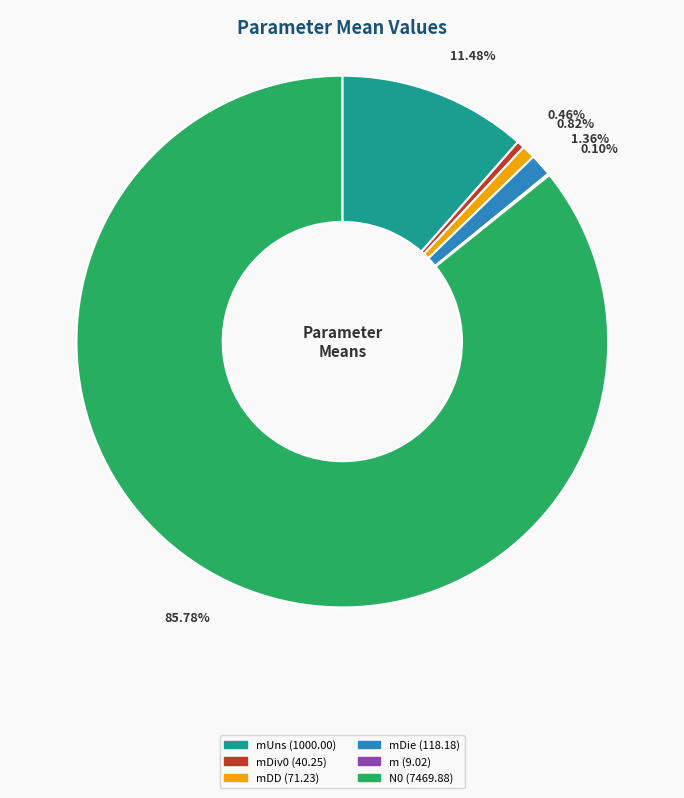

Is there any slice that represents more than half of the pie?

Yes